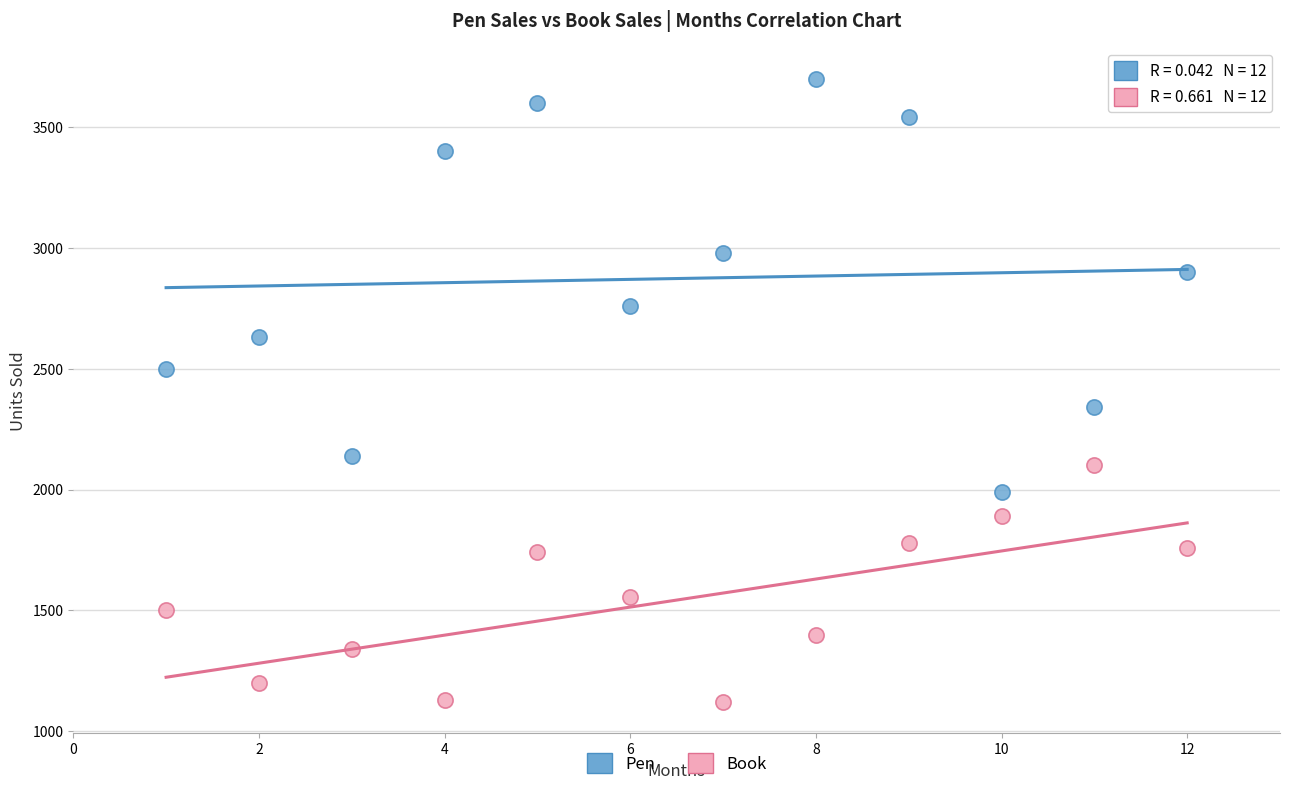

Which series reaches the minimum Y coordinate?

Book